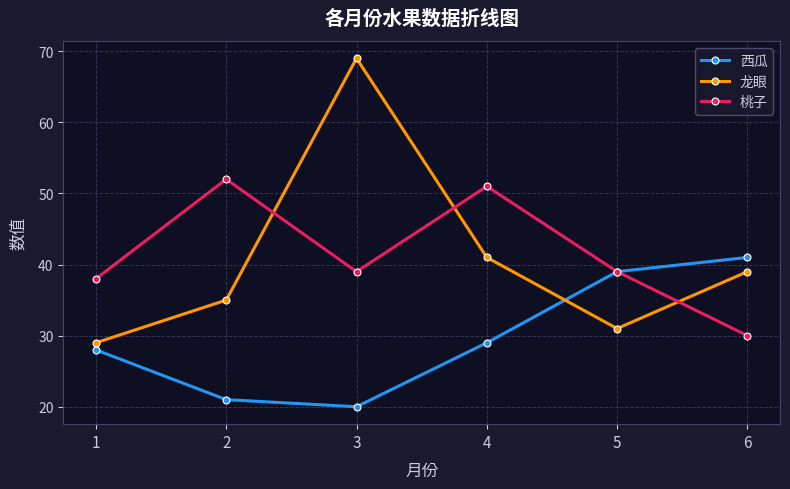

What is the value of the 龙眼 point at the 1st from the left?

29